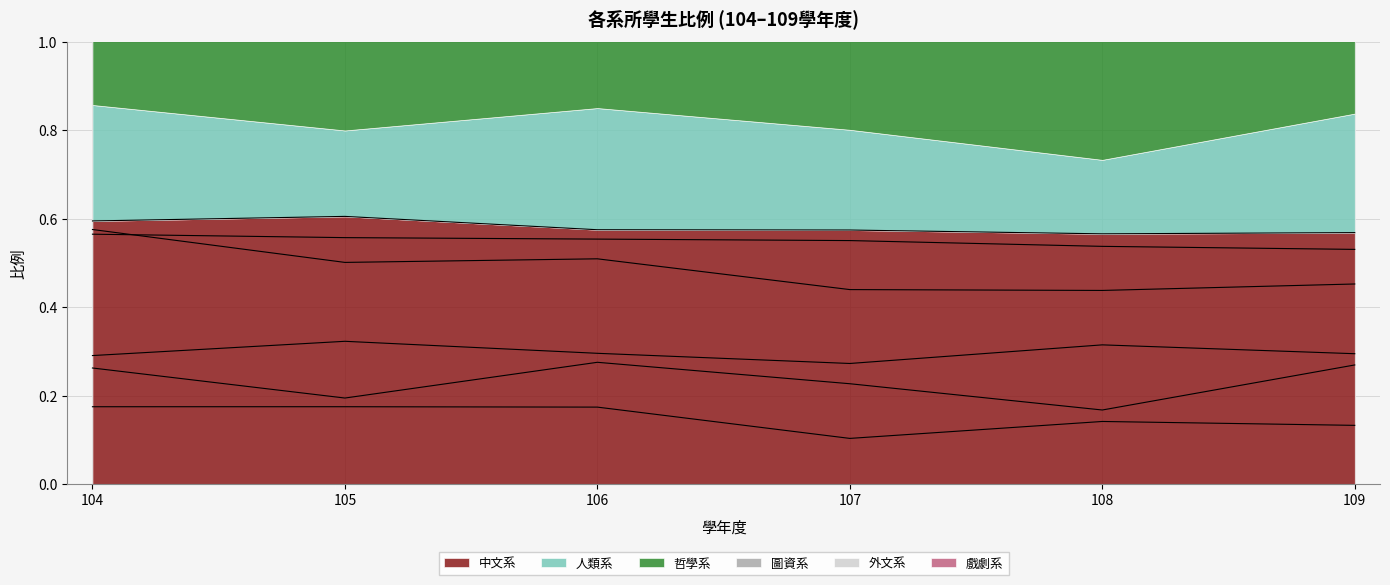

True or false: 中文系 has a value of 0.3 at 104.

False